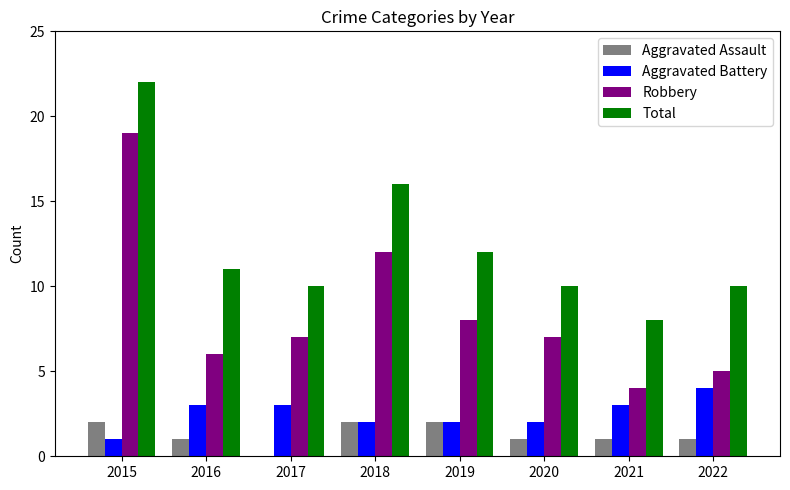

Which series has the largest total across all categories?

Total